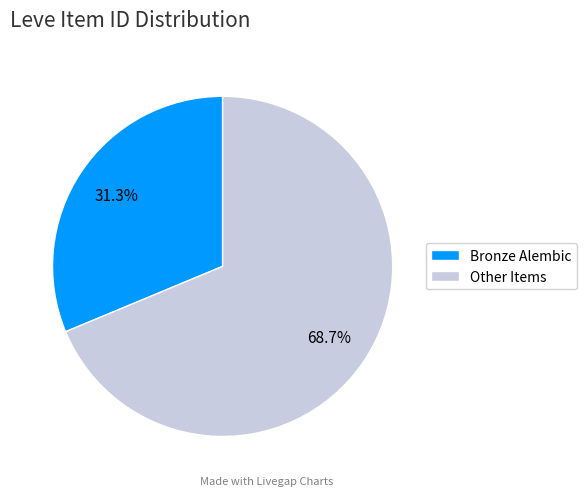

What is the ratio of the value at Bronze Alembic to the value at Other Items?

0.5